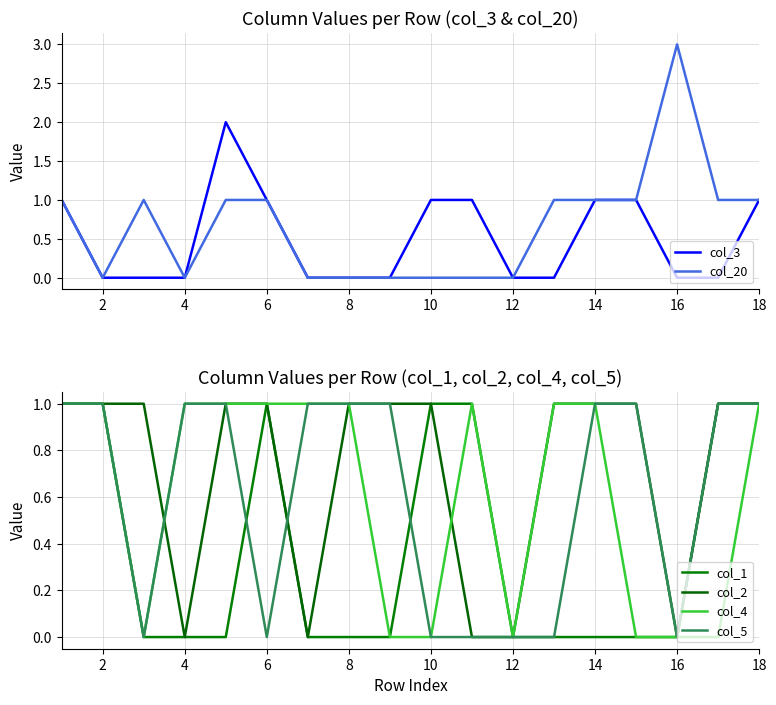

How many intersections are there between col_3 and col_4?

1